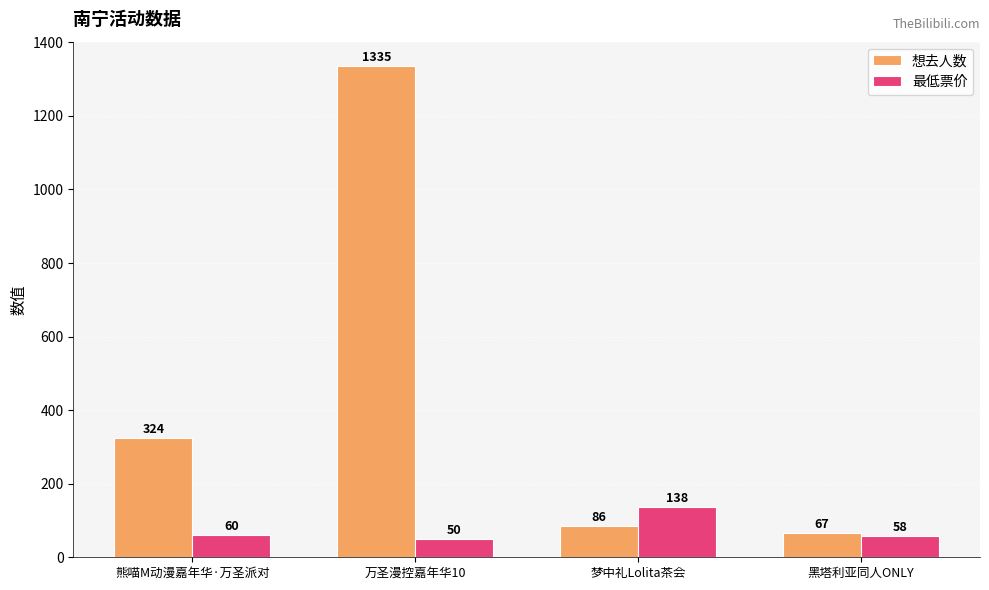

List the labels in order of 最低票价 value, smallest first.

万圣漫控嘉年华10, 黑塔利亚同人ONLY, 熊喵M动漫嘉年华·万圣派对, 梦中礼Lolita茶会